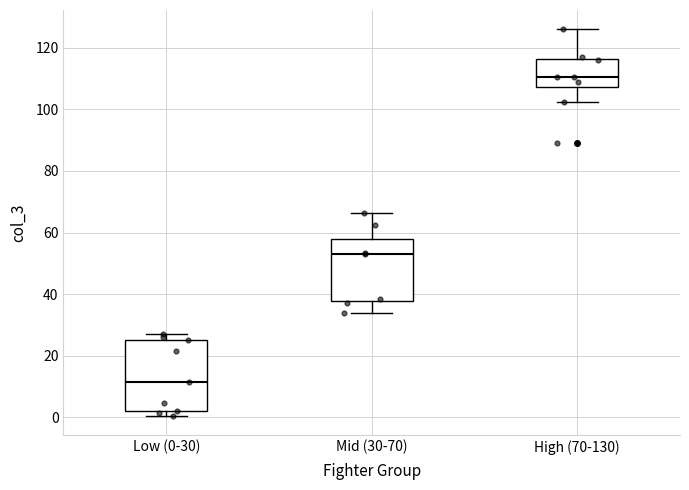

Comparing the boxes themselves (not the whiskers), which one is the tallest?

Low (0-30)